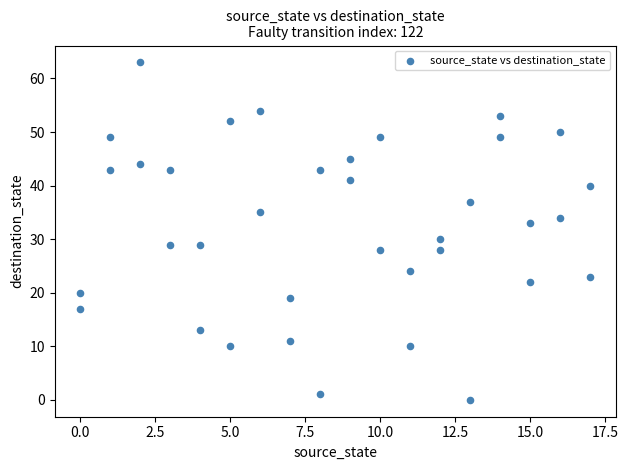

What is the range of Y values (max minus min)?

63